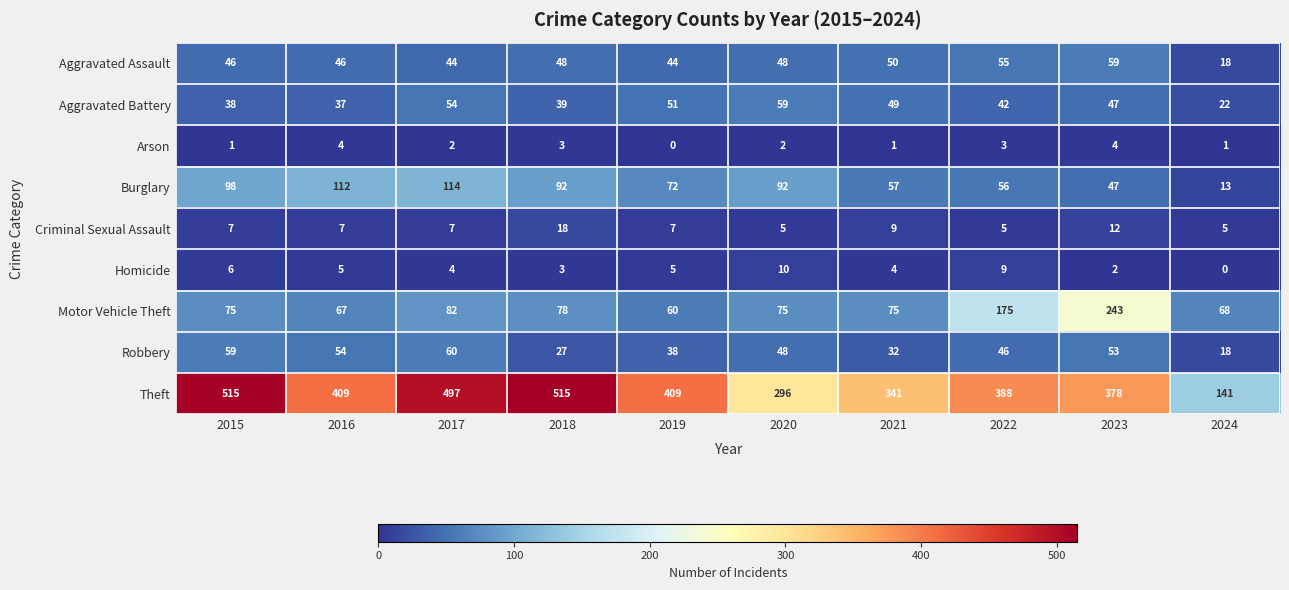

Count the number of data series in this chart.

9